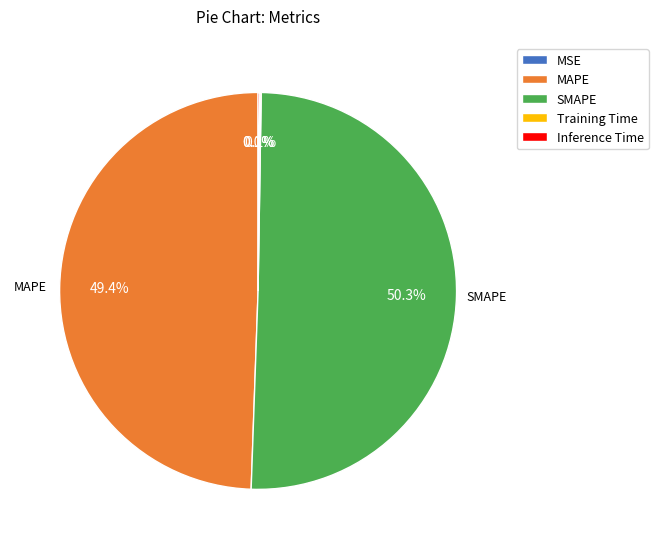

Which category has the biggest portion of the pie?

SMAPE